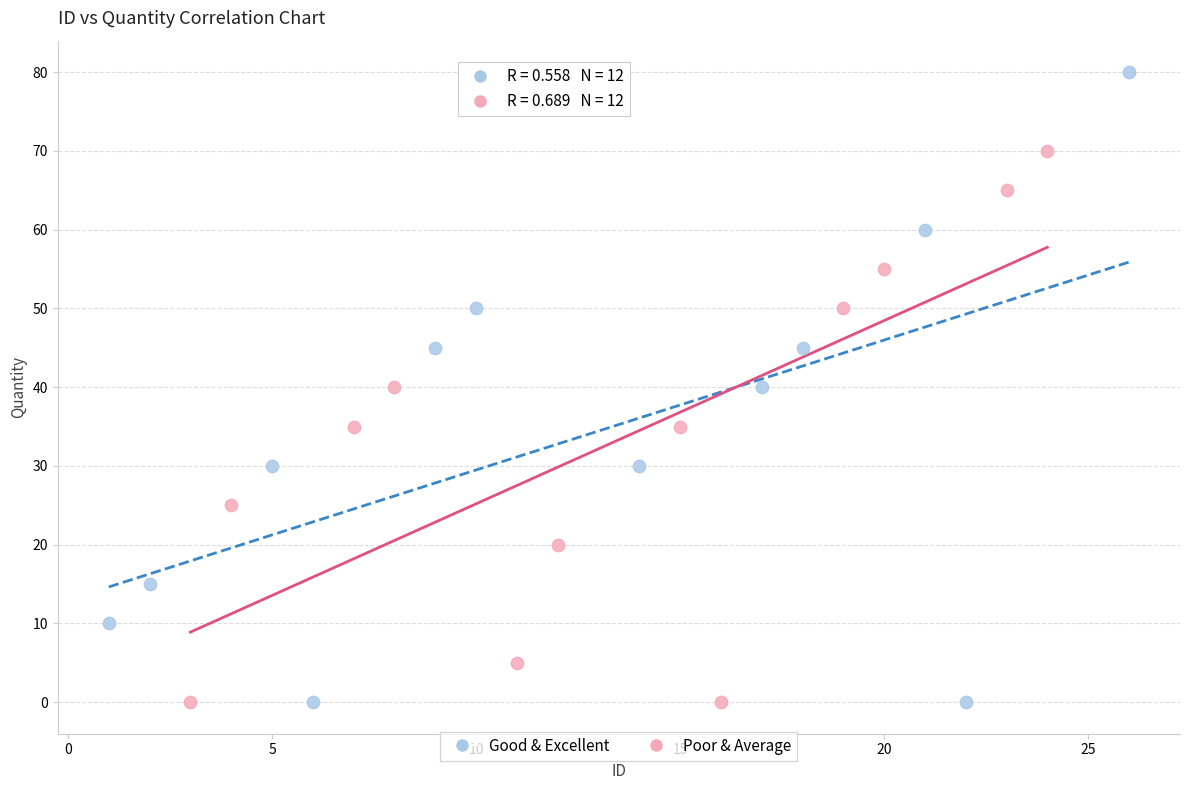

Which series contains the highest Y value?

Good & Excellent